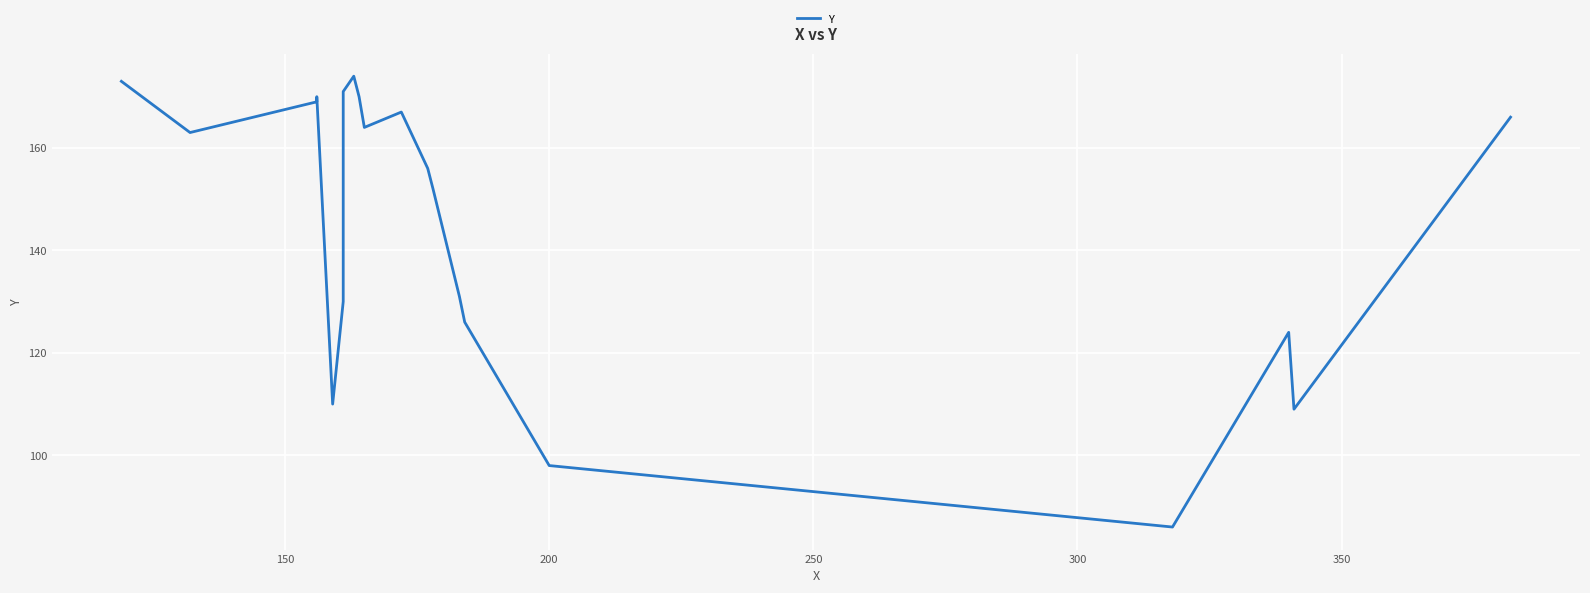

The value at 19 is 234. True or false?

False